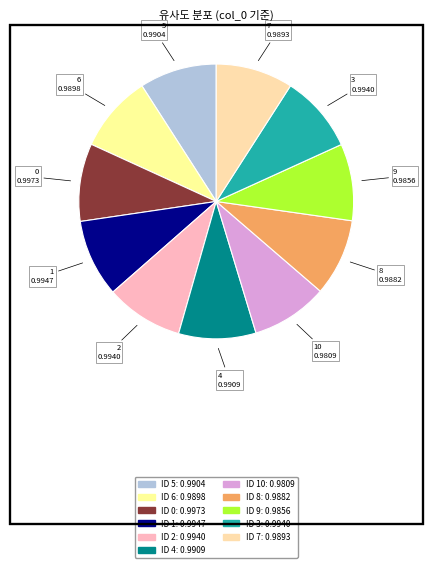

Which slice is the smallest?

10